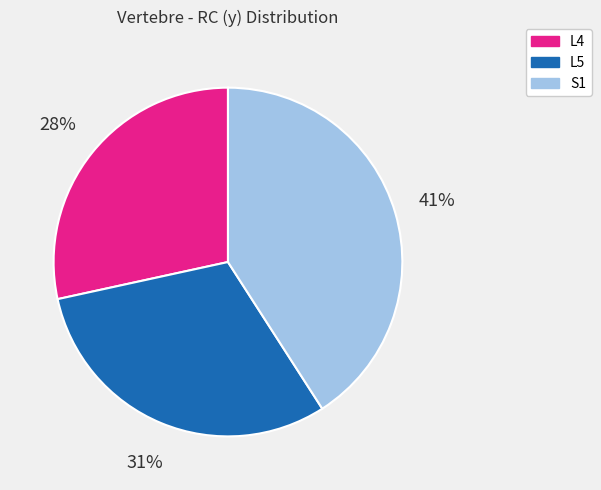

True or false: S1 accounts for 27% of the total.

False